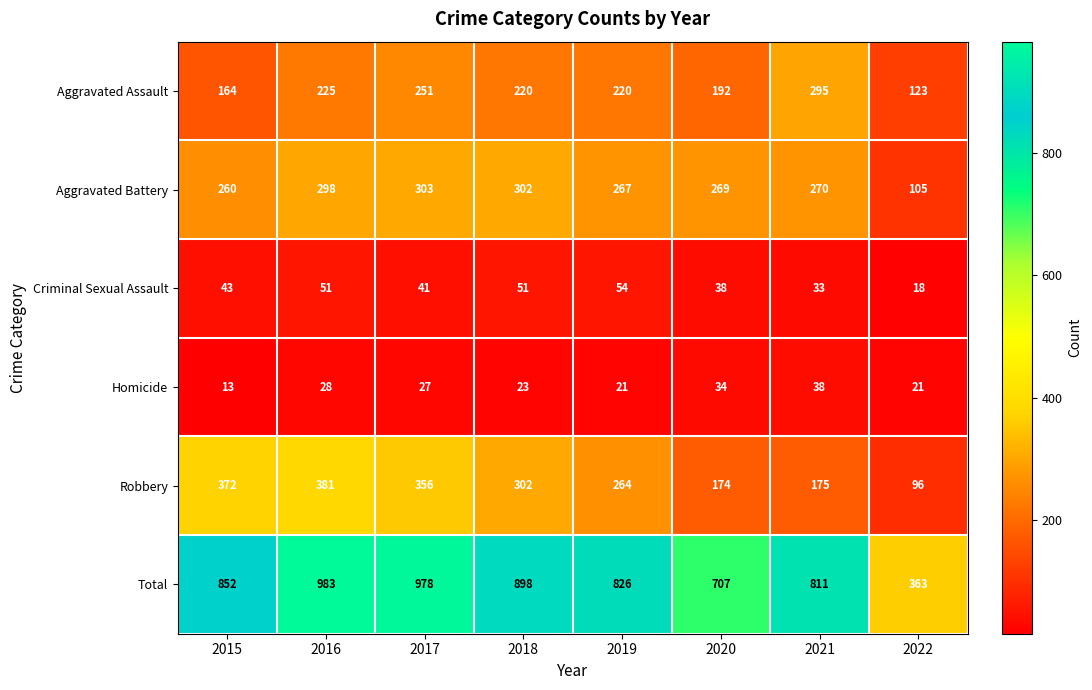

Where is Robbery nearest to the value 238?

2019